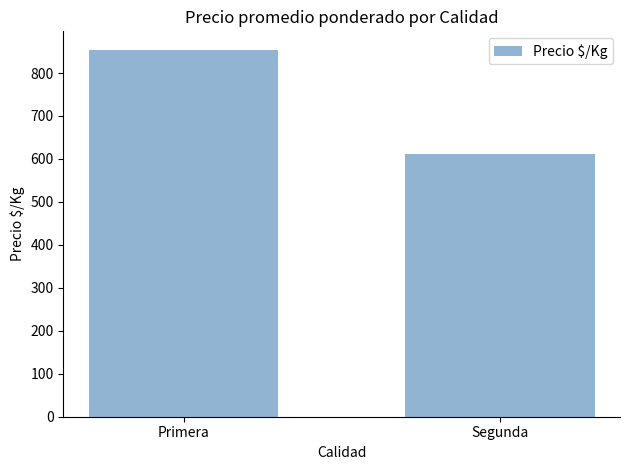

What is the ratio of the value at Primera to the value at Segunda?

1.4